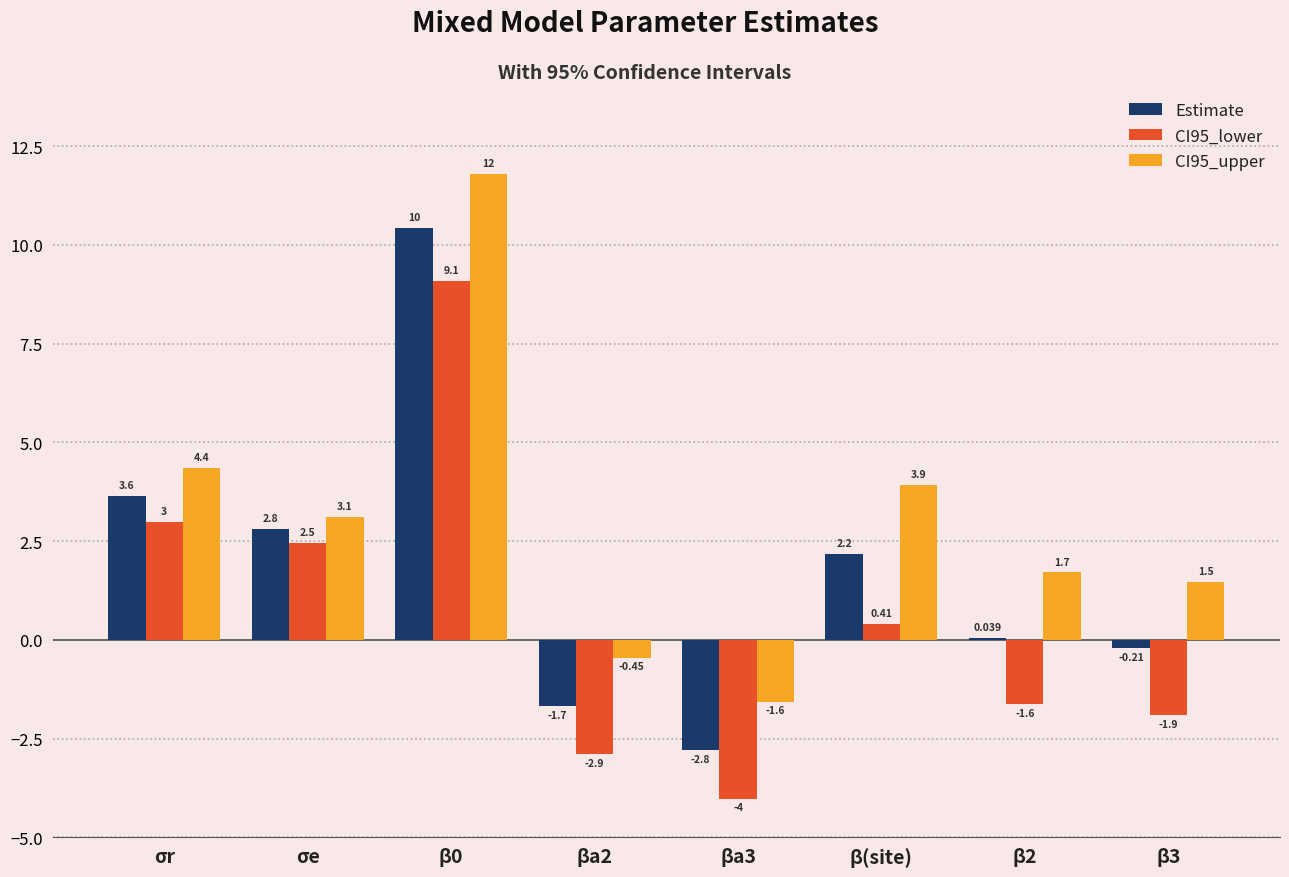

At which label is Estimate closest to 3?

σe